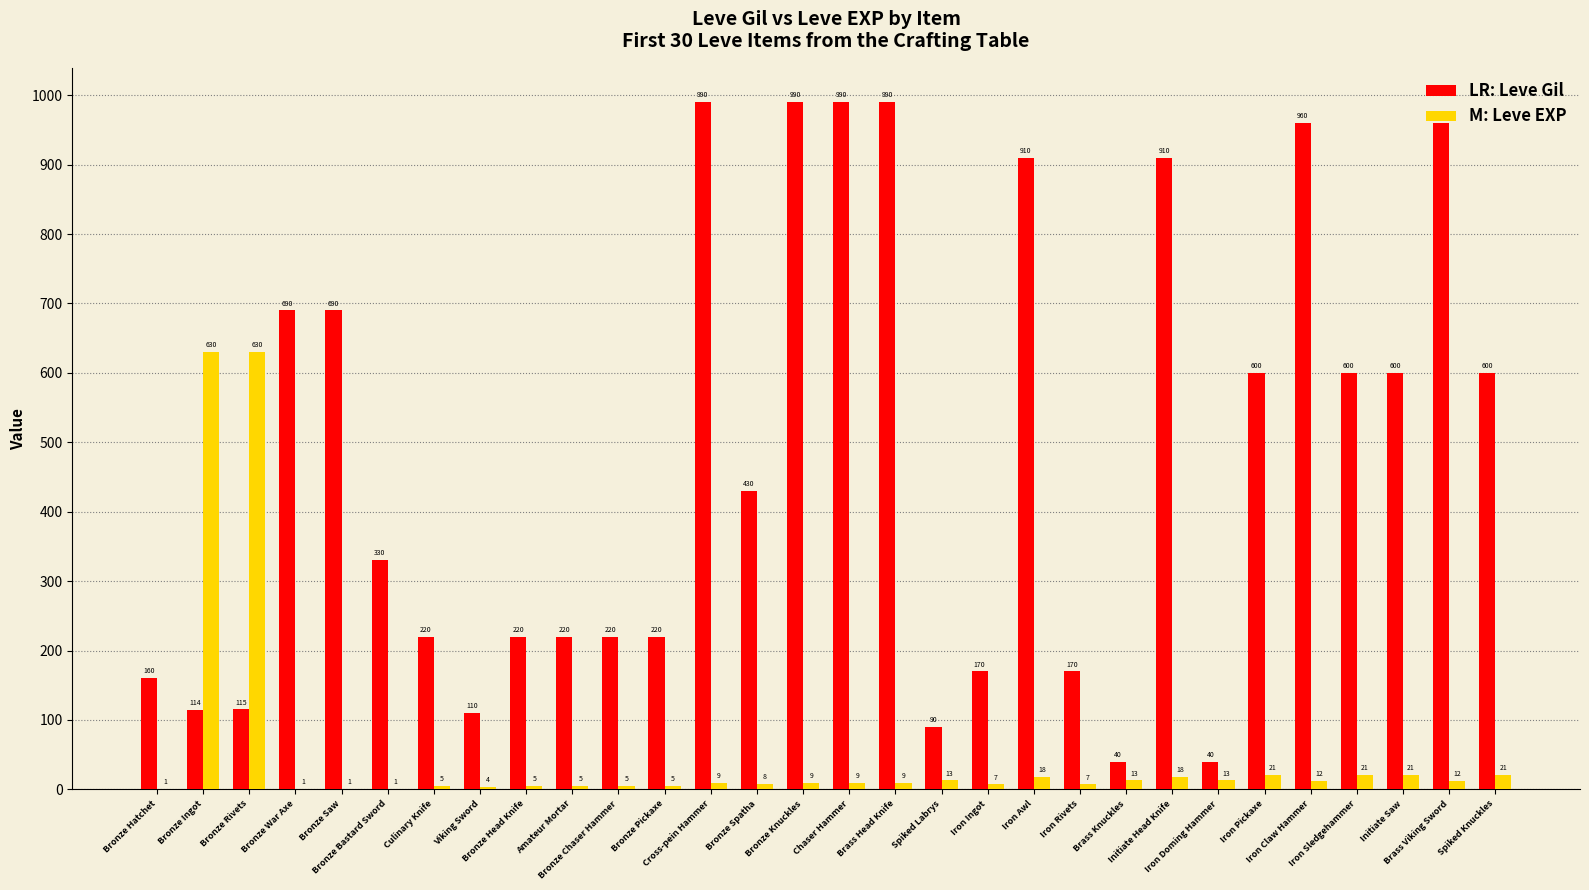

What is the greatest value displayed?

990